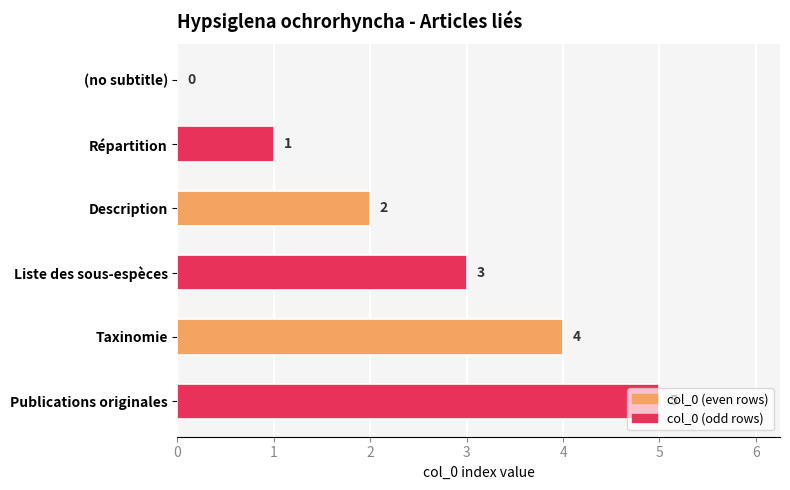

What is the ratio of the value at Répartition to the value at Liste des sous-espèces?

0.3